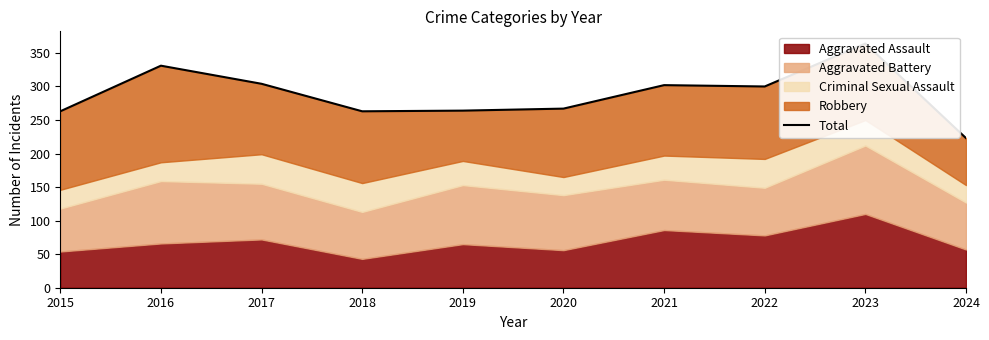

Rank the categories by value from highest to lowest.

2023, 2016, 2017, 2021, 2022, 2020, 2019, 2015, 2018, 2024